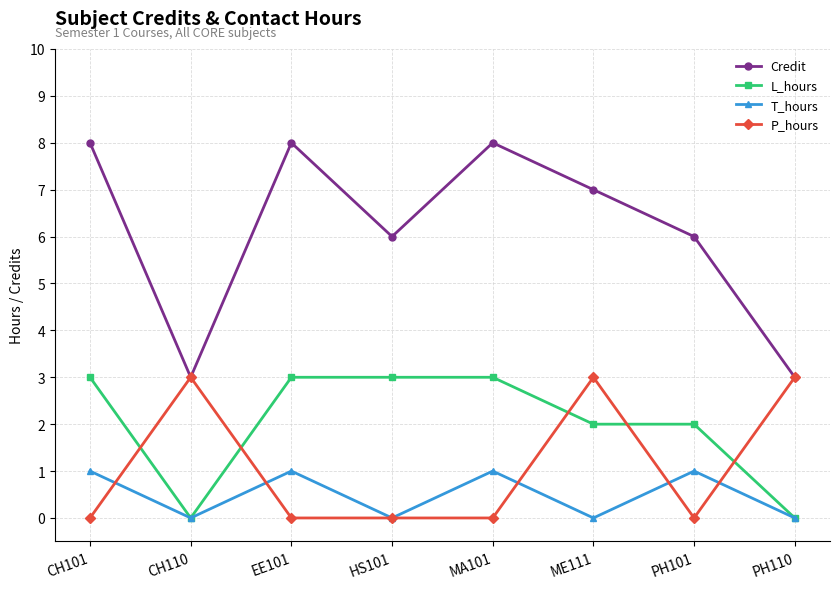

Between which two adjacent categories do L_hours and P_hours first intersect?

CH101 and CH110